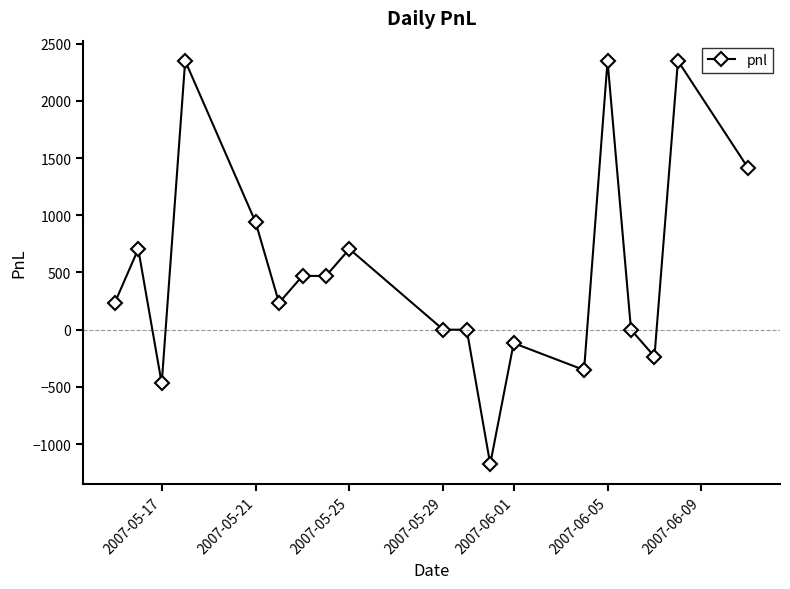

What is the difference between the maximum and minimum values?

3525.0